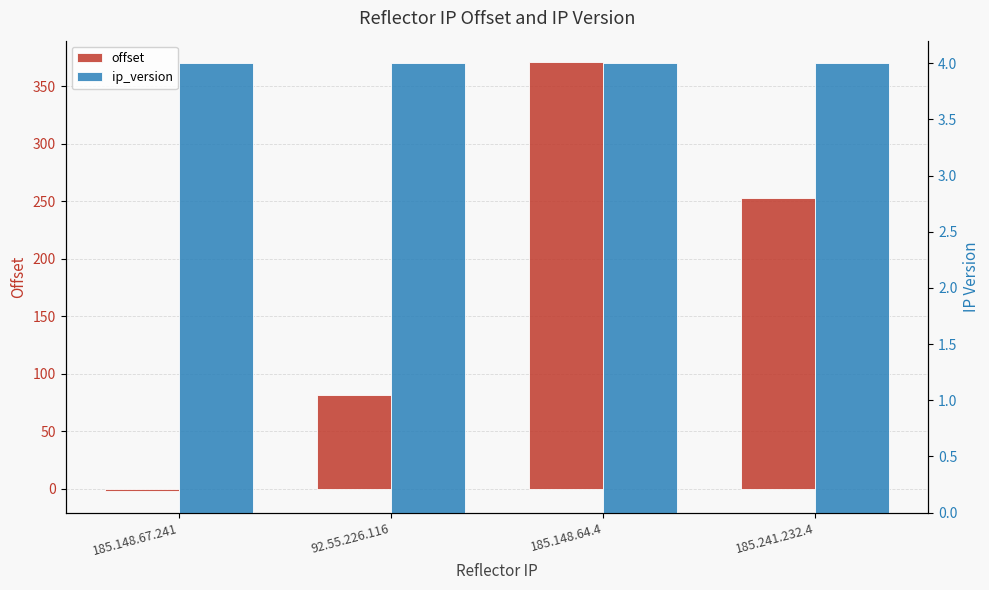

What is the label of the 2nd bar from the right?

185.148.64.4